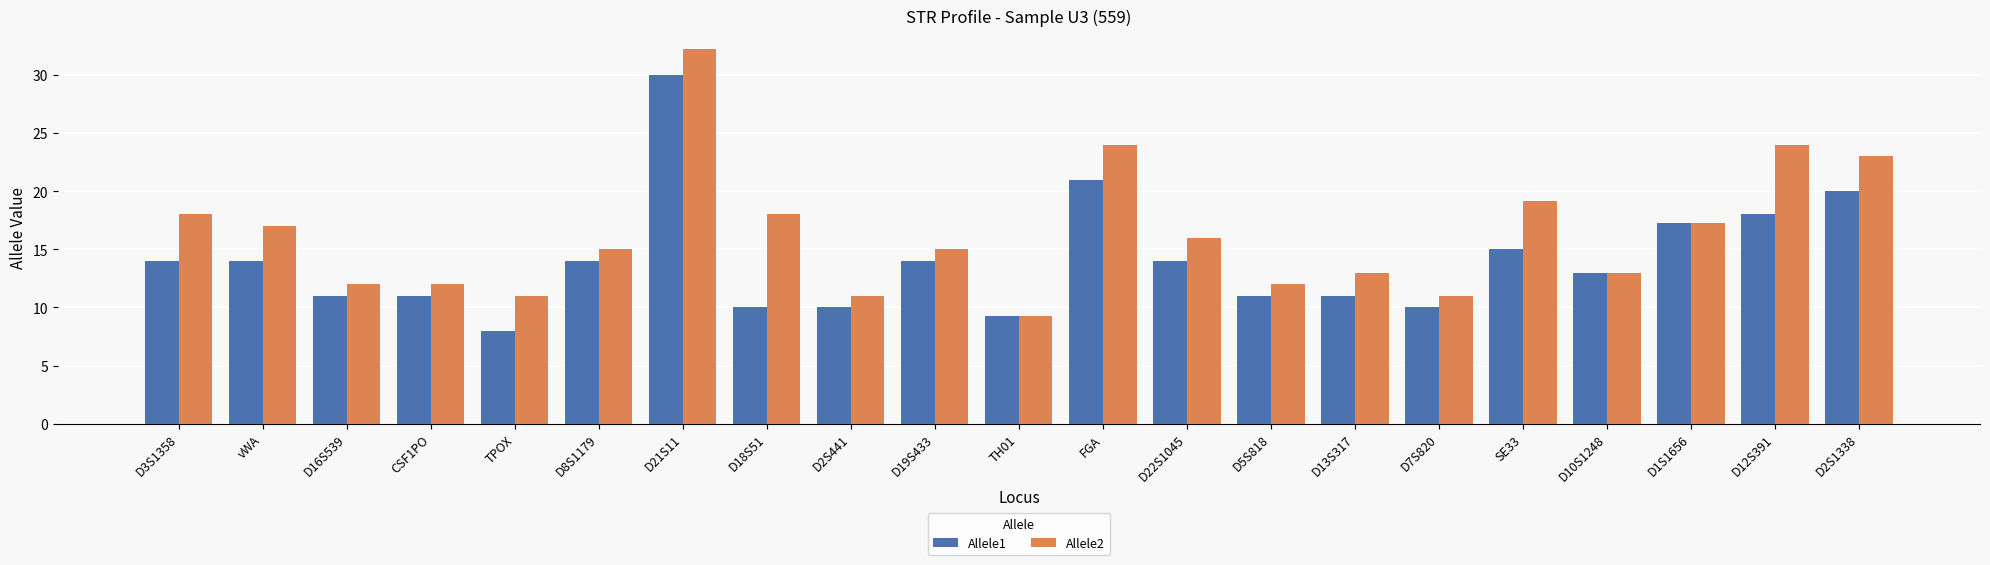

Does the chart contain any negative values?

No